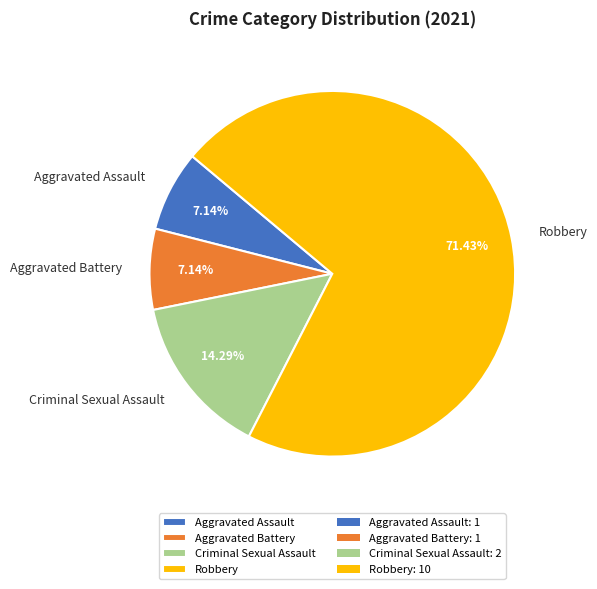

Which slice is the largest?

Robbery